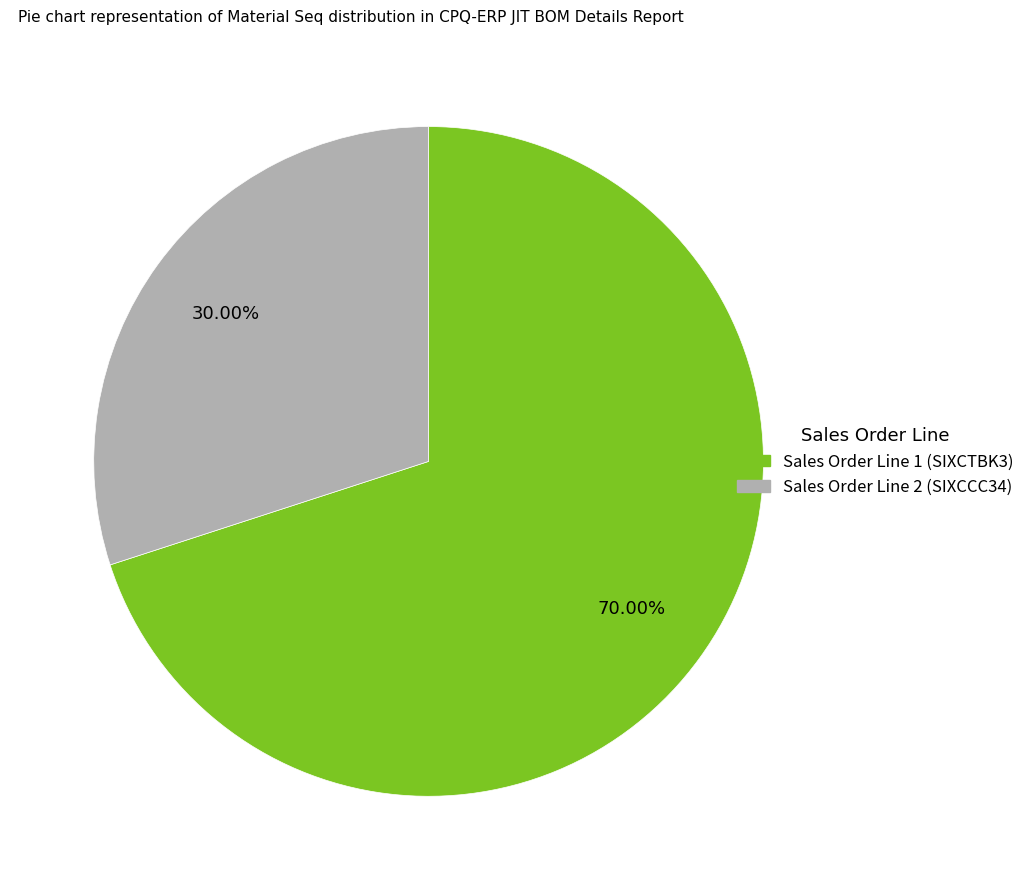

To the nearest percent, what is the average slice percentage?

50%